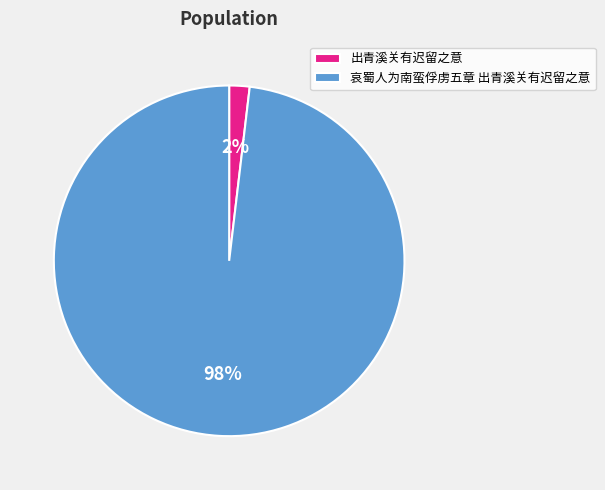

What is the largest slice in the pie chart?

哀蜀人为南蛮俘虏五章 出青溪关有迟留之意